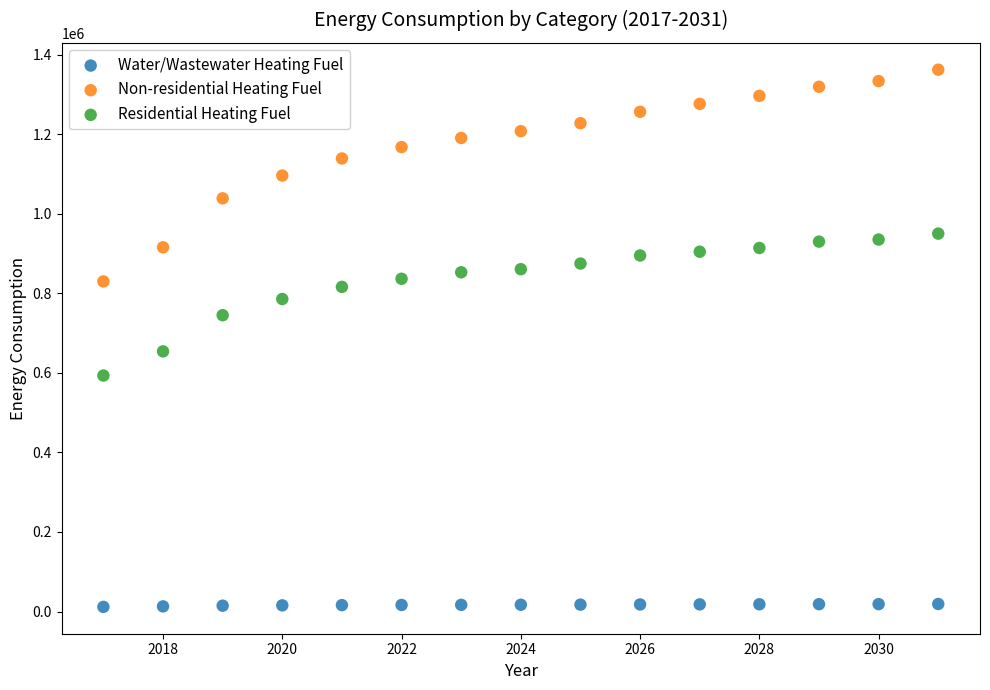

What are all the series names shown in the legend?

Water/Wastewater Heating Fuel, Non-residential Heating Fuel, Residential Heating Fuel